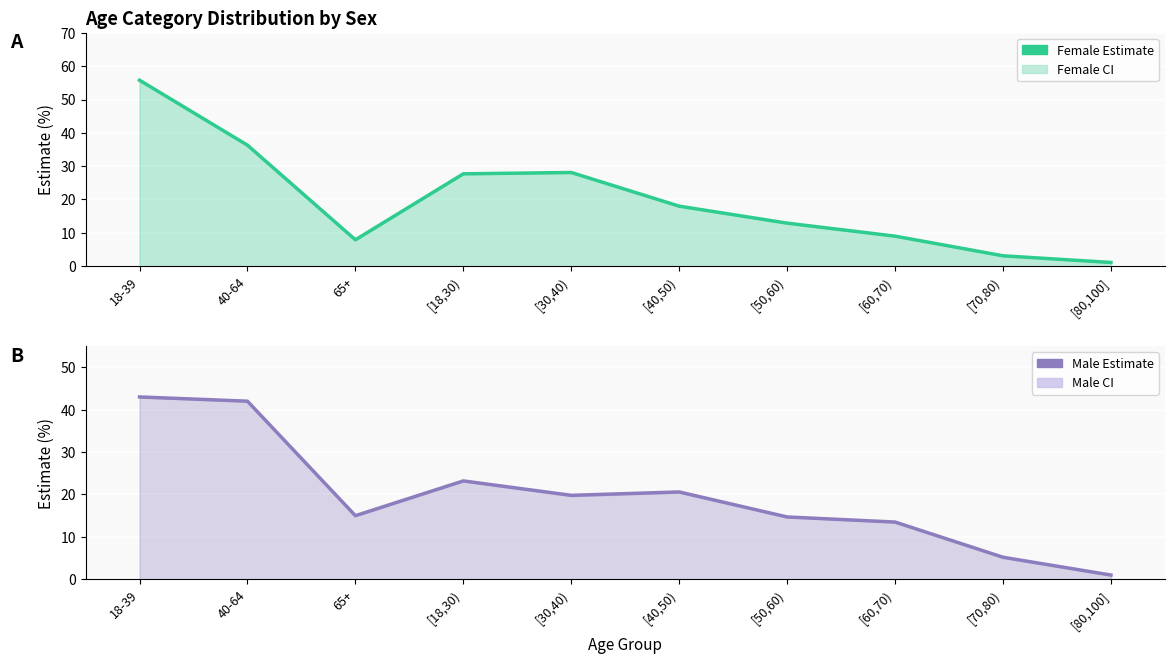

The value of Female Estimate at [30,40) is 28.1. True or false?

True